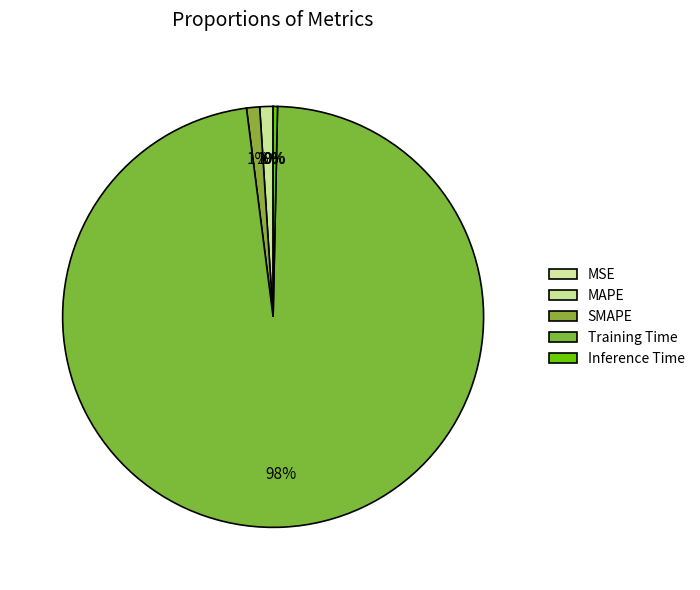

What is the majority slice?

Training Time